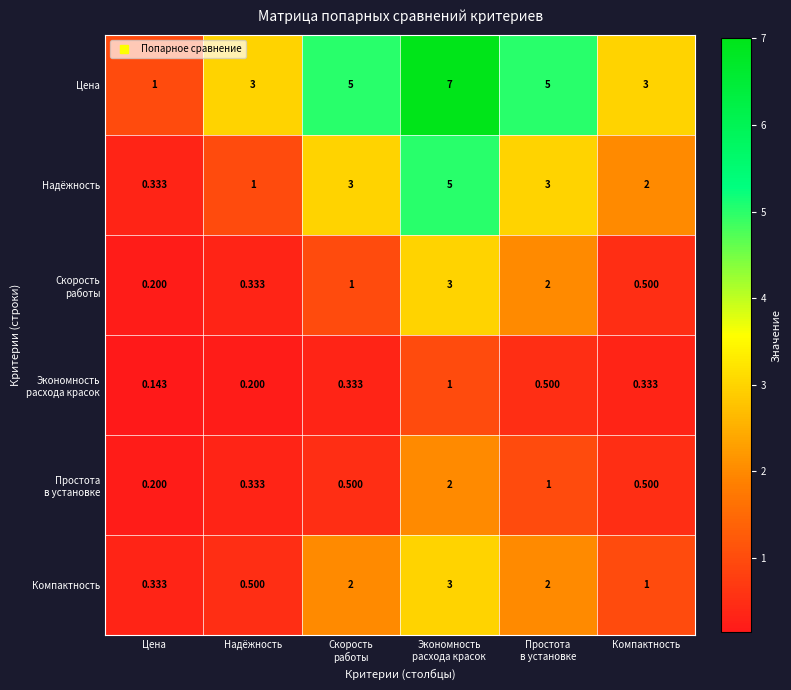

At which category does the chart reach its minimum across all series?

Цена